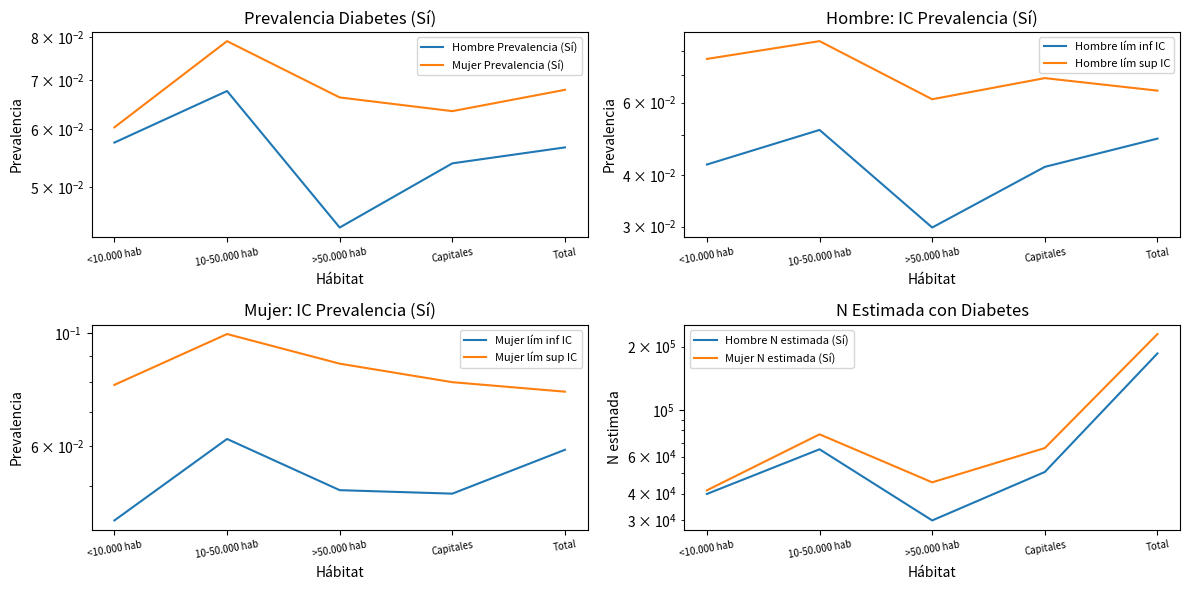

What is the sum of all Hombre Prevalencia (Si) values?

0.3